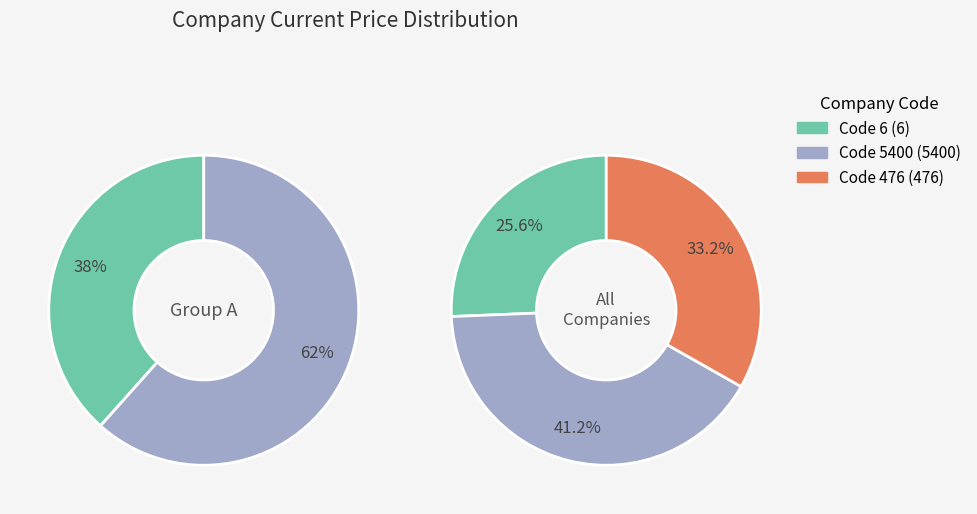

Combined, what portion of the pie is 6 and 5400?

66.8%